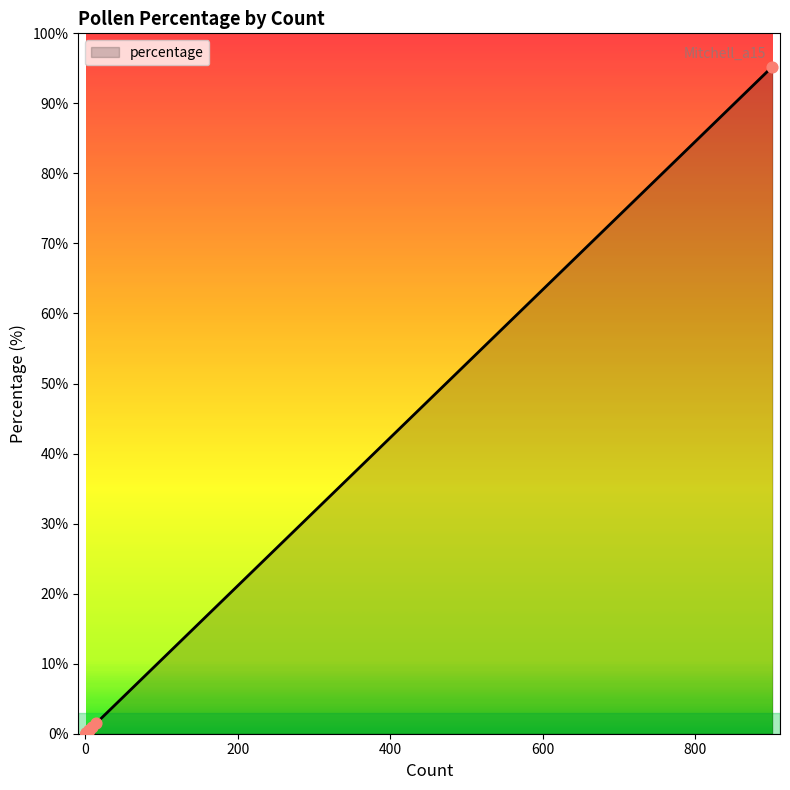

Which has a higher value, Pinus or Salix?

Pinus